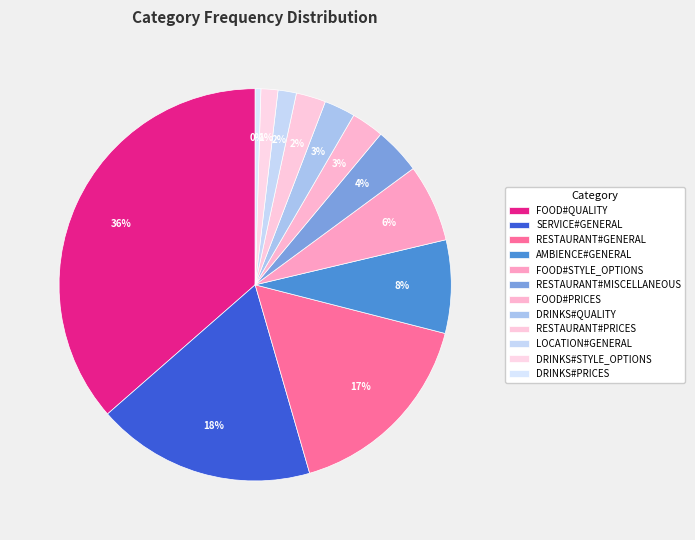

How many segments does this pie chart have?

12